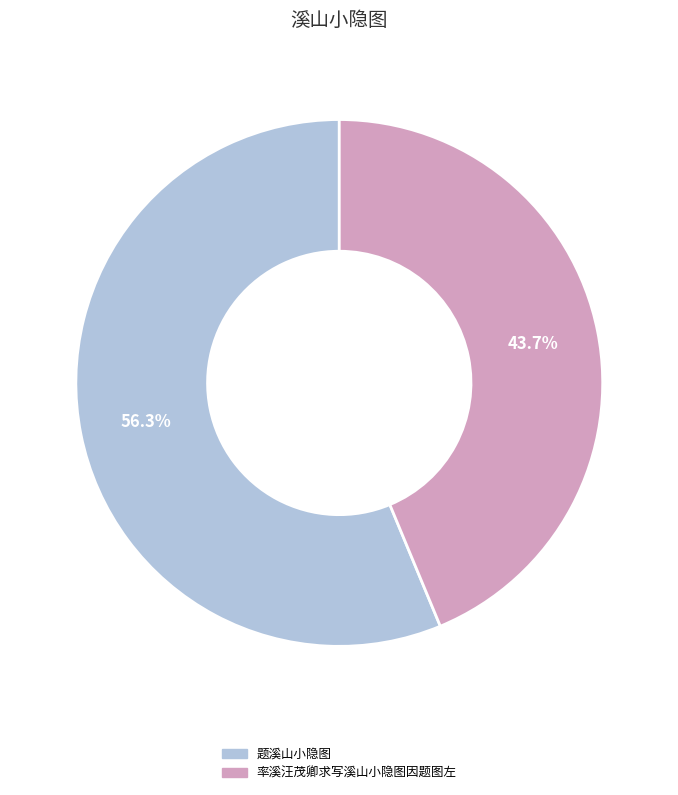

Does 率溪汪茂卿求写溪山小隐图因题图左 account for over 50% of the chart?

No